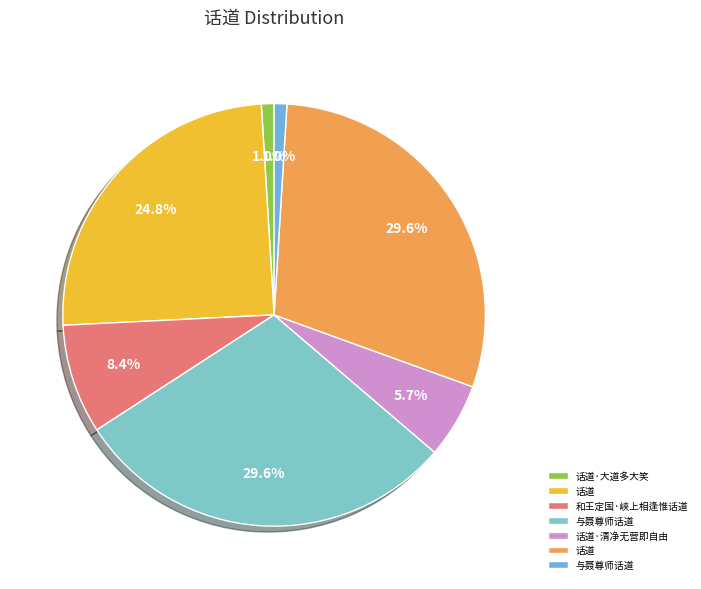

Is there any slice that represents more than half of the pie?

No